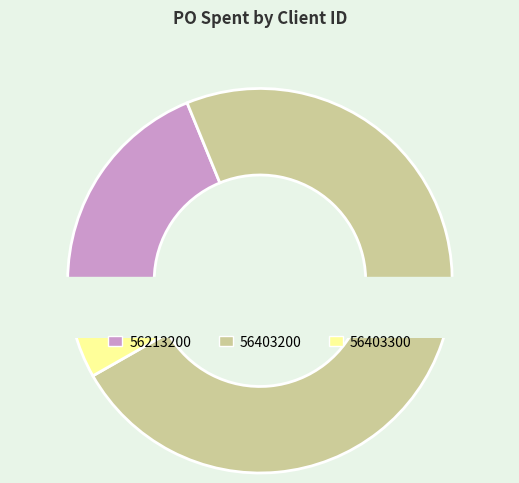

How many segments does this pie chart have?

3